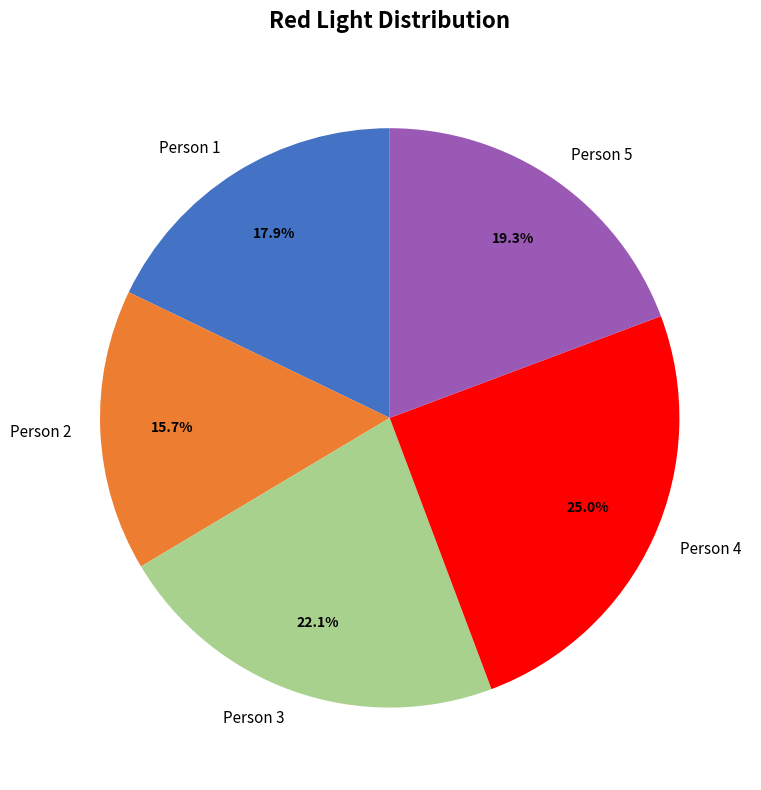

What is the ratio of the value at Person 5 to the value at Person 3?

0.9